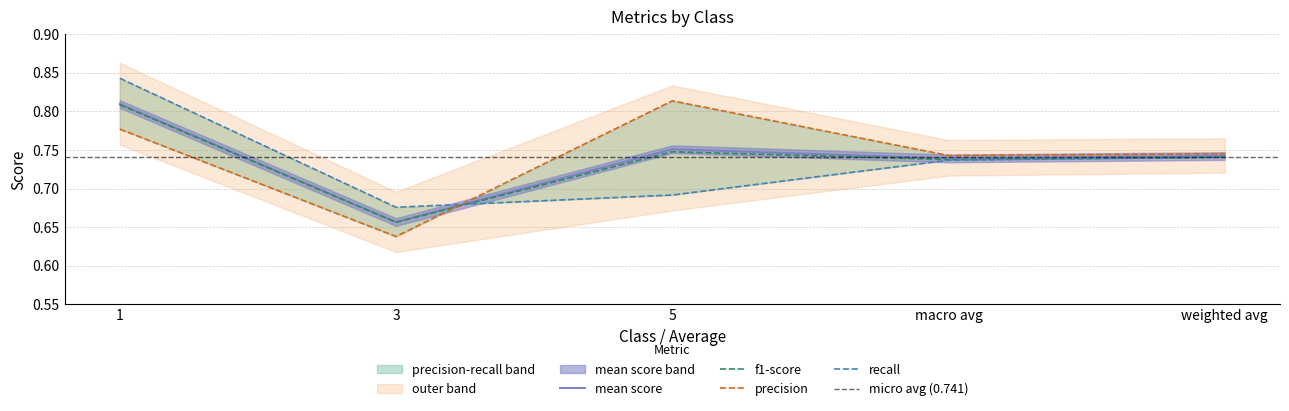

Which category has the lowest value in the f1-score series?

3